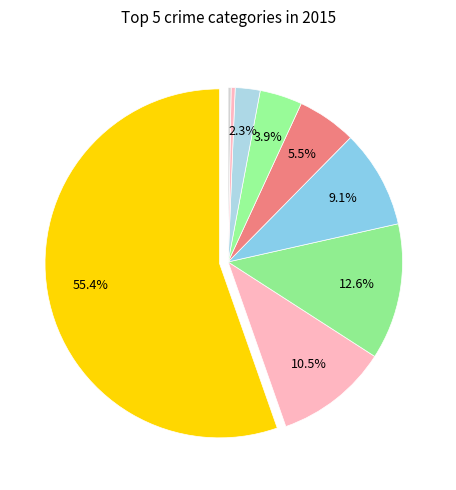

Rank the categories by value from lowest to highest.

Arson, Homicide, Criminal Sexual Assault, Aggravated Assault, Aggravated Battery, Robbery, Motor Vehicle Theft, Burglary, Theft